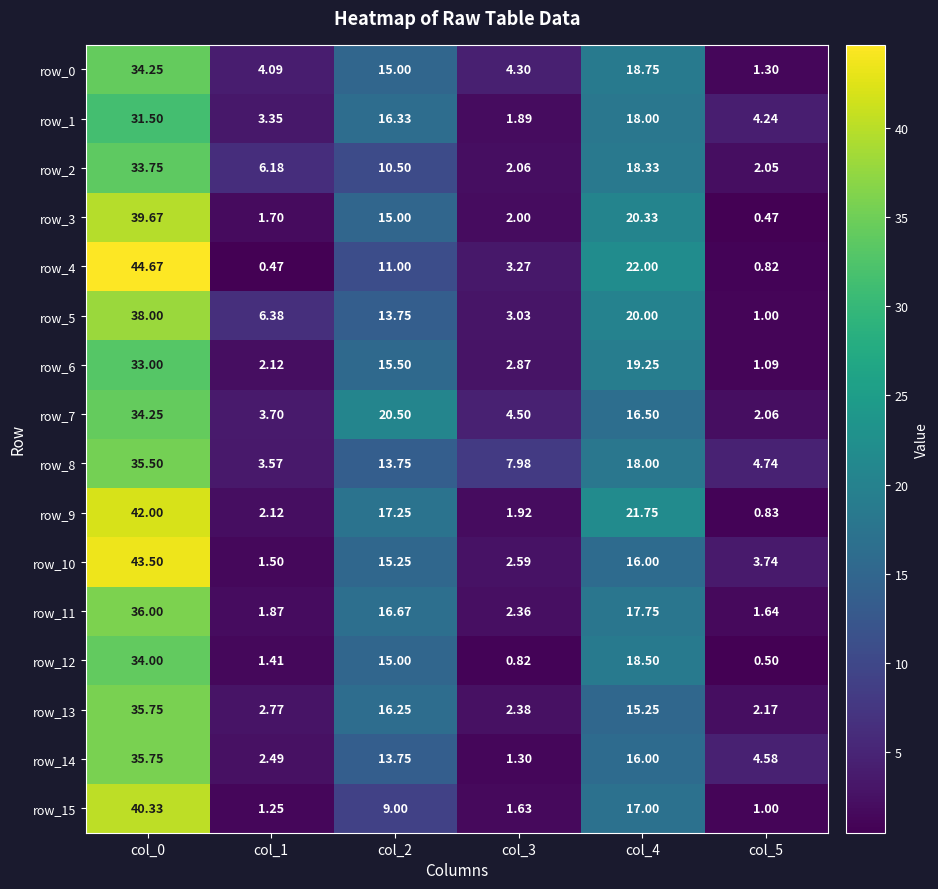

What is the sum of the row_3 values at col_2 and col_4?

35.3